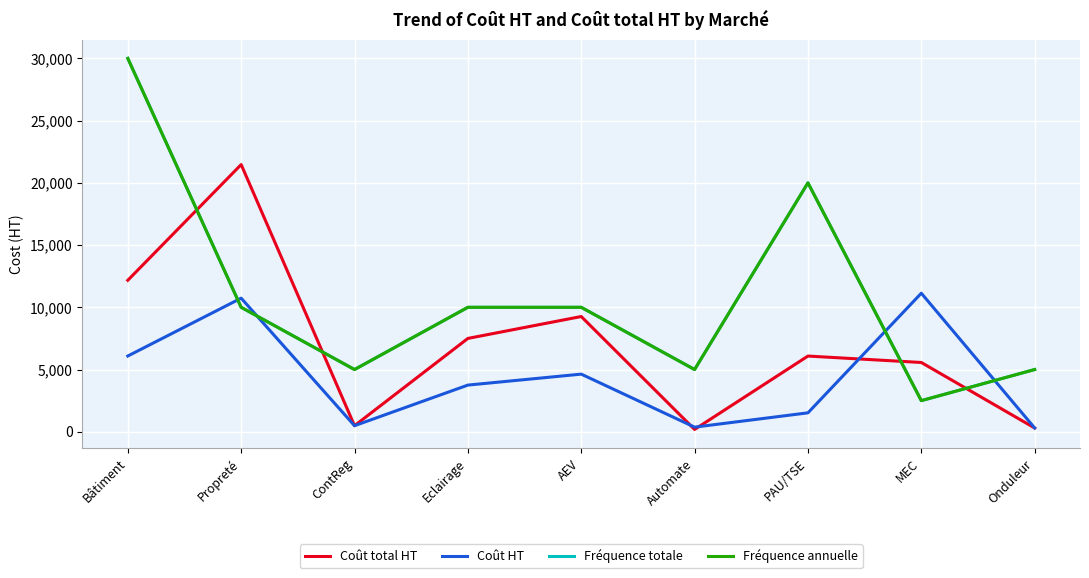

Does the chart display data point markers on the line(s)?

No